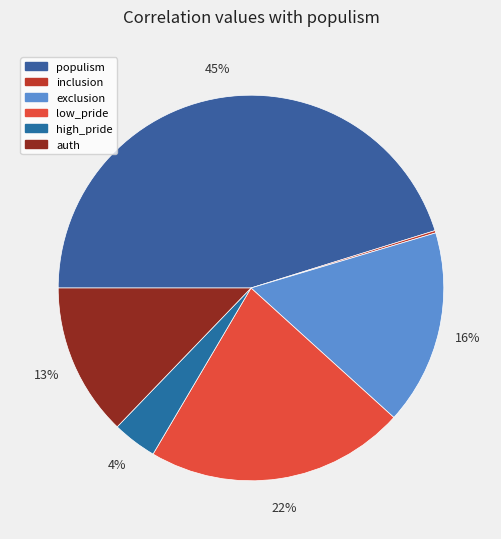

What is the smallest slice in the pie chart?

inclusion